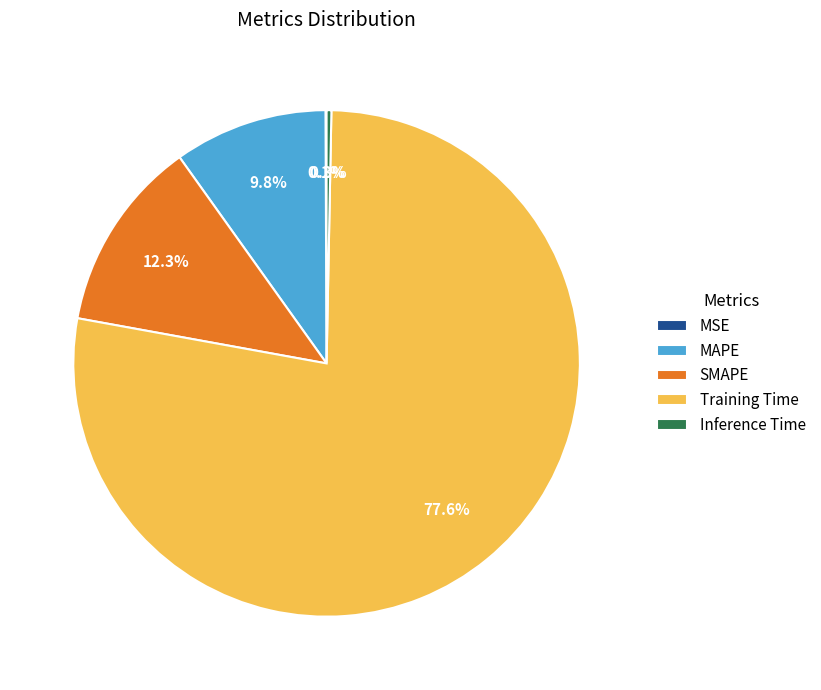

Which category has the biggest portion of the pie?

Training Time